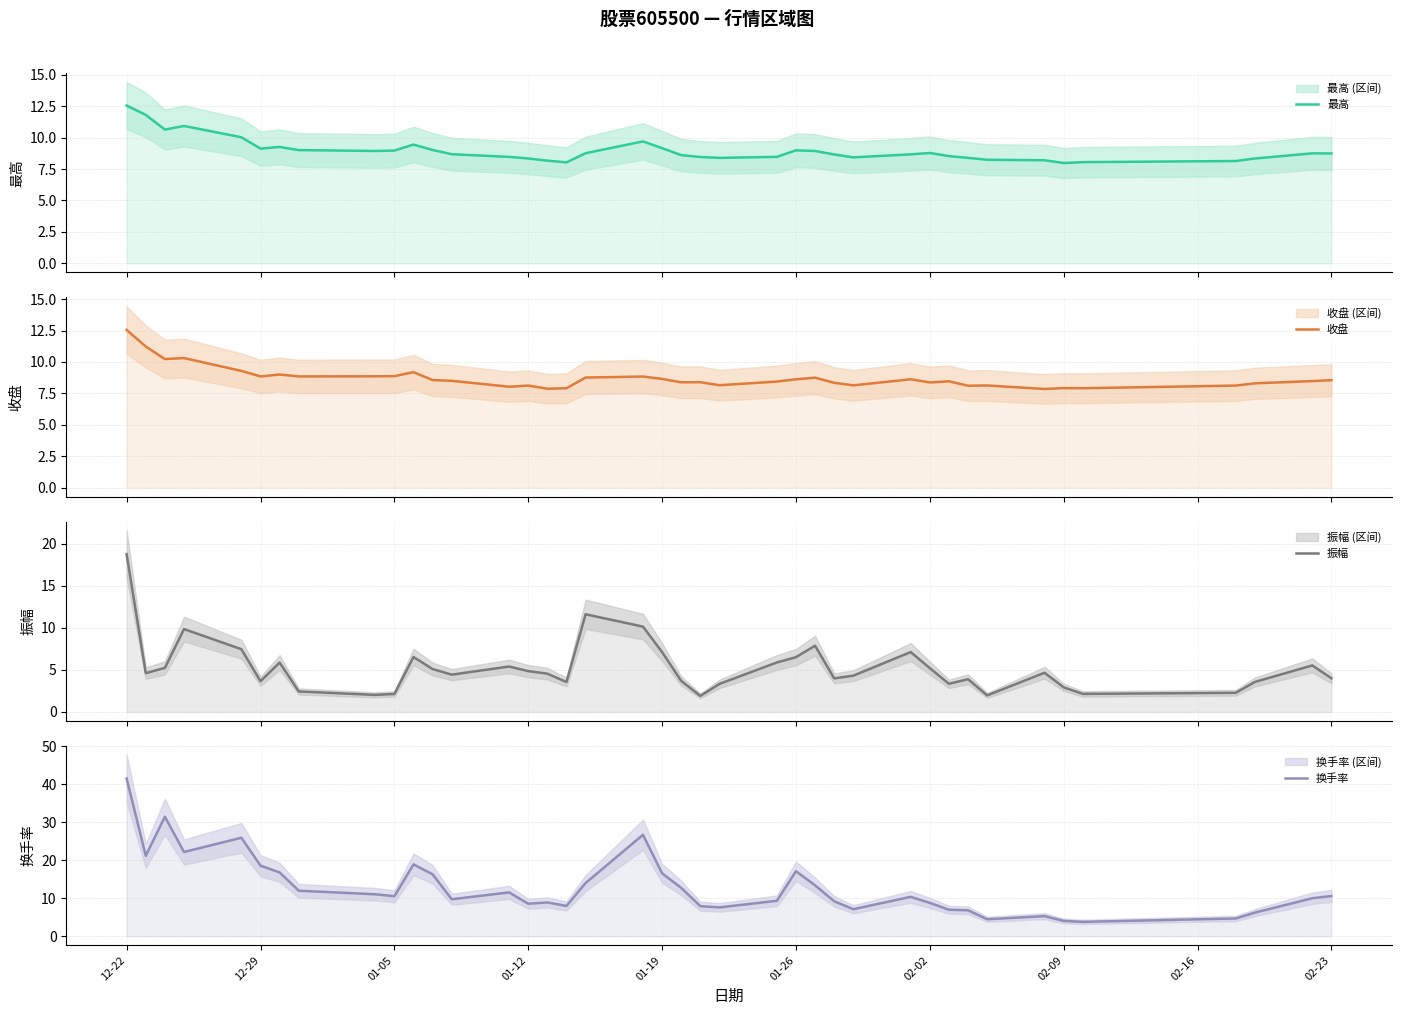

What is the lowest value of the 收盘 series?

7.8